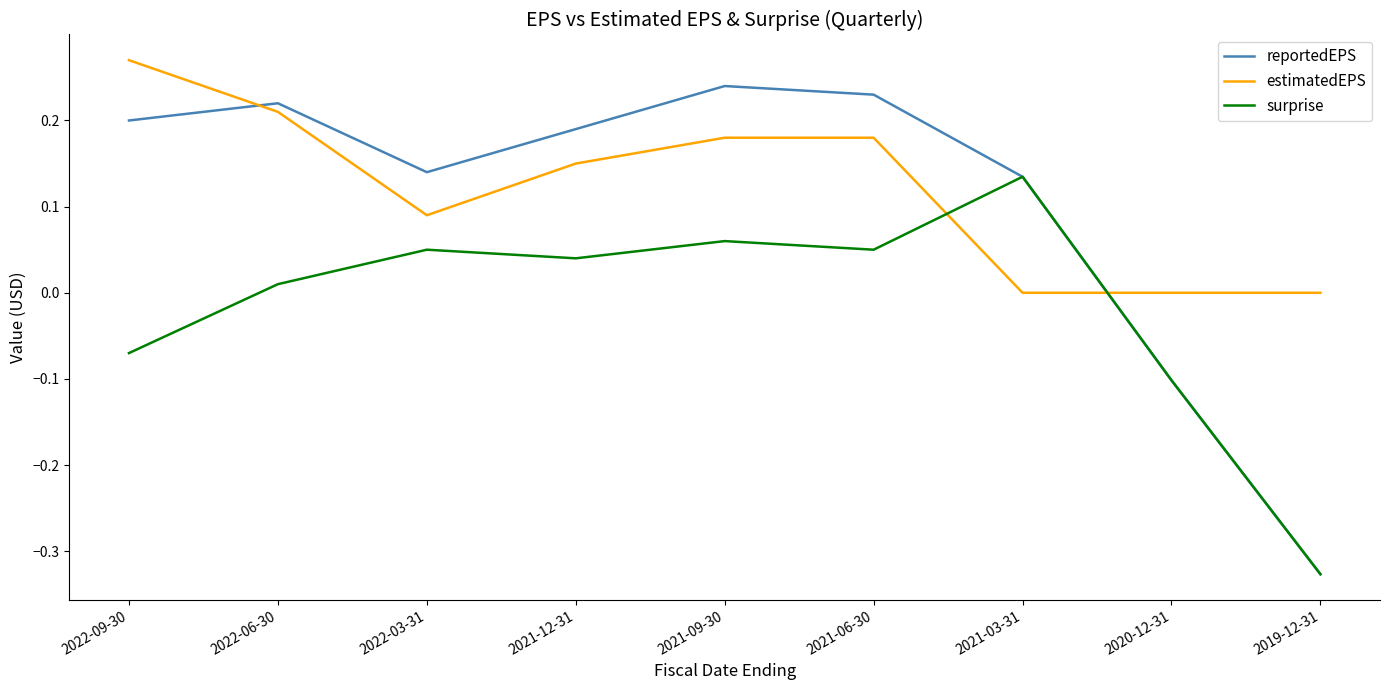

The value of surprise at 2021-12-31 is 0.0. True or false?

True